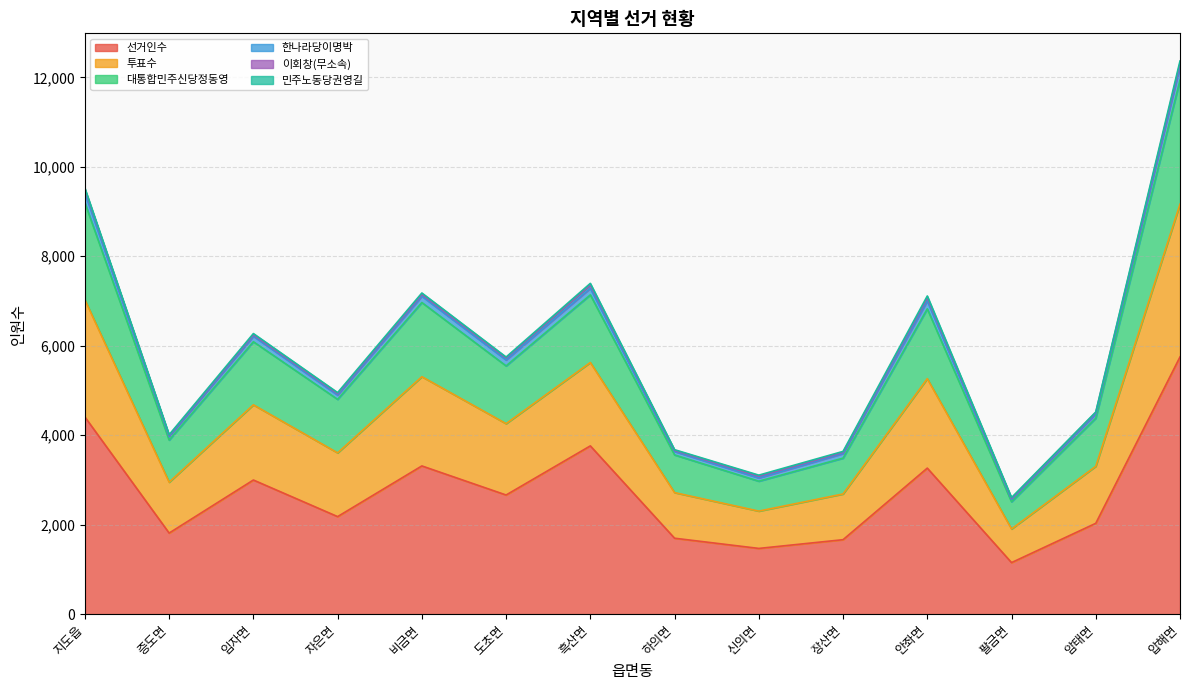

Does the chart have visible grid lines?

Yes